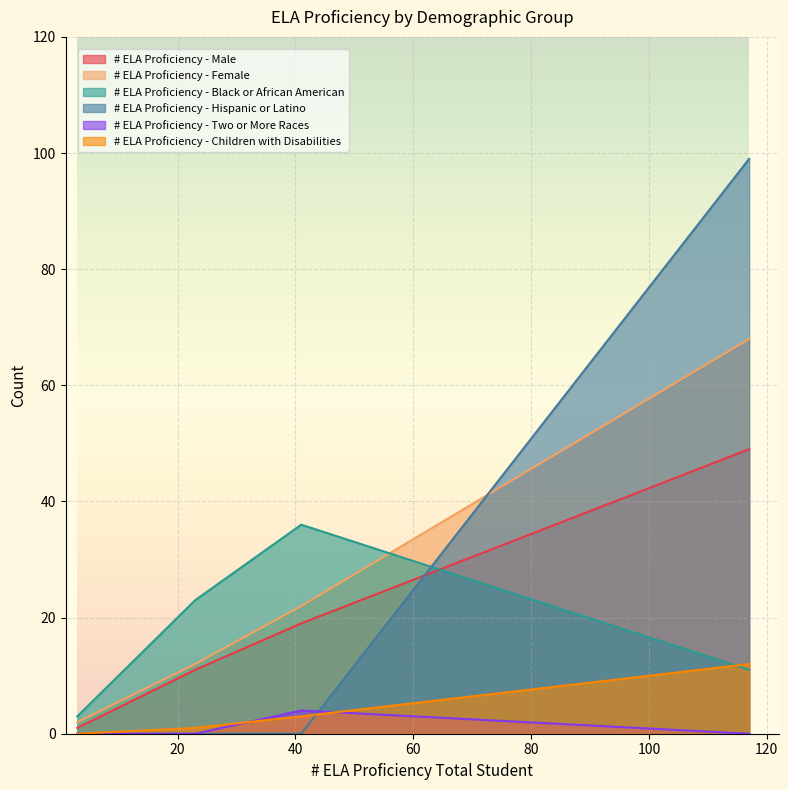

How many data points in # ELA Proficiency - Black or African American are above 23?

1